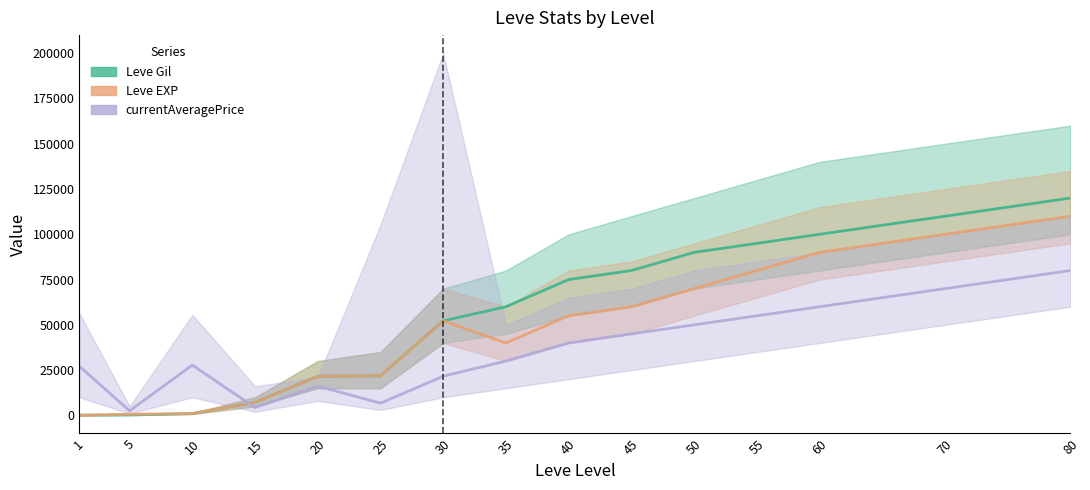

What is the difference between the maximum and second lowest values in the Leve EXP series?

109370